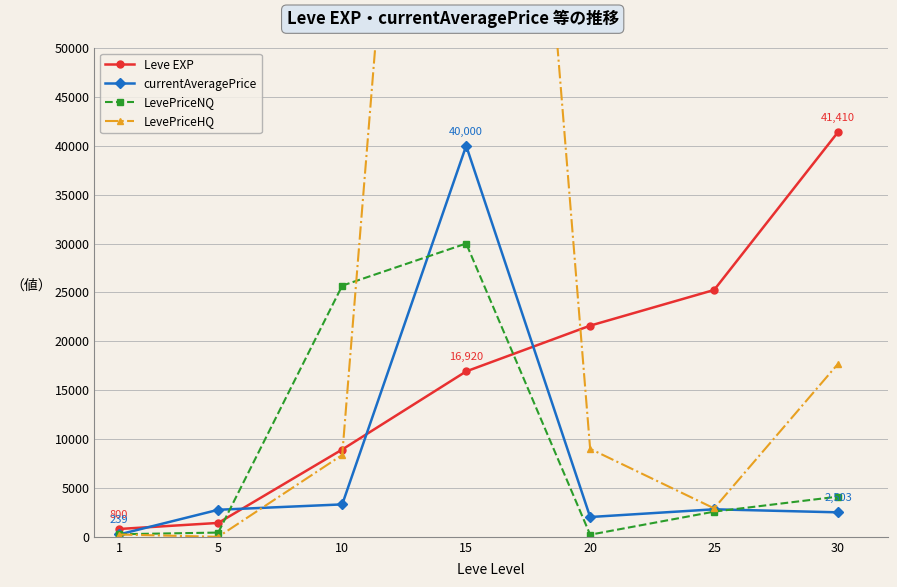

Which series has the widest spread of values?

LevePriceHQ